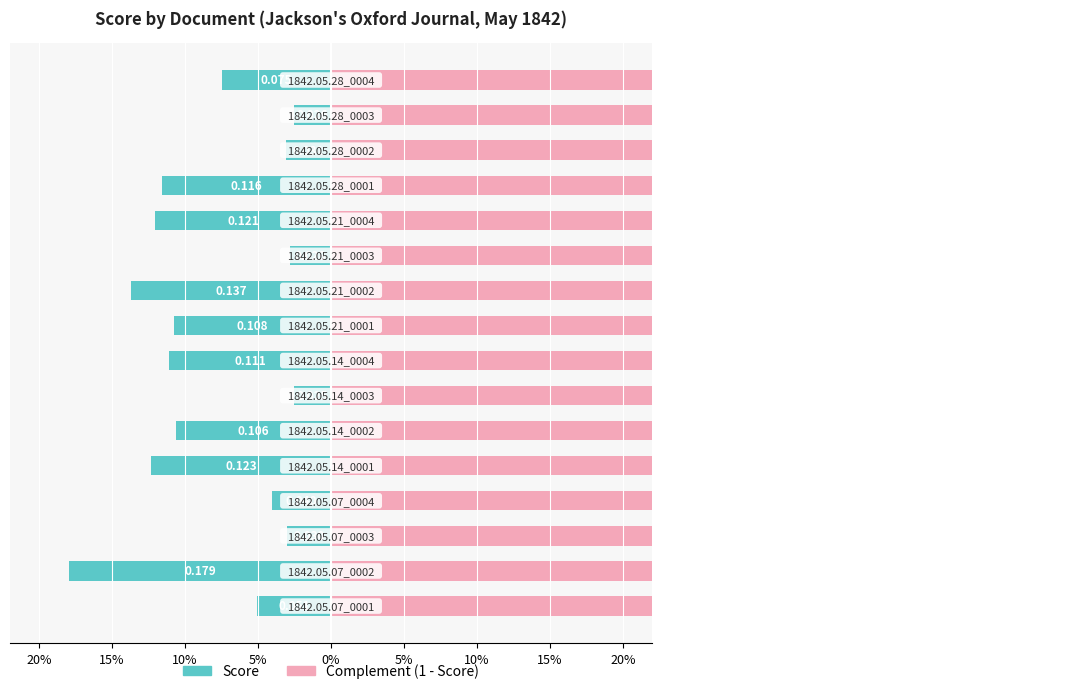

What are all the series names shown in the legend?

Score, Complement (1 - Score)